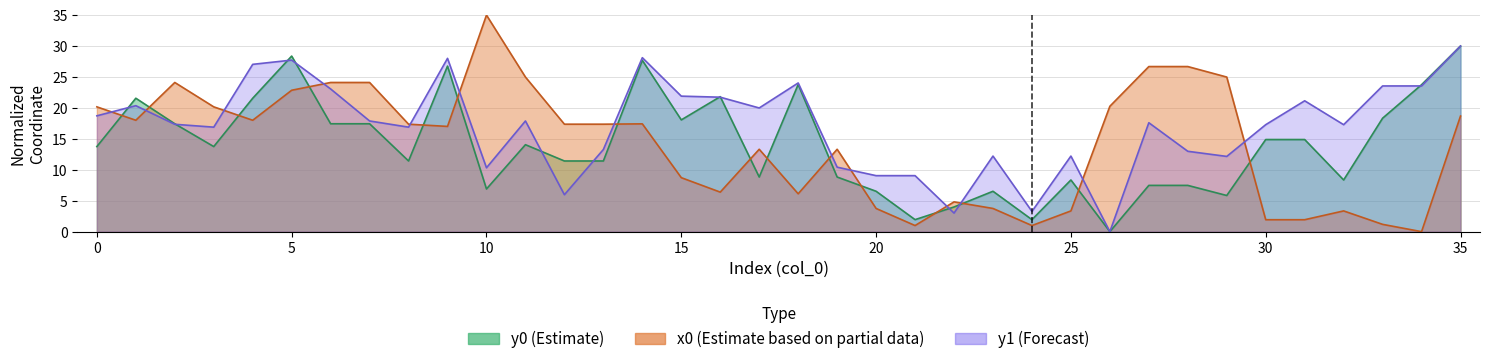

Where do x0 and y0 first cross each other?

0 and 1